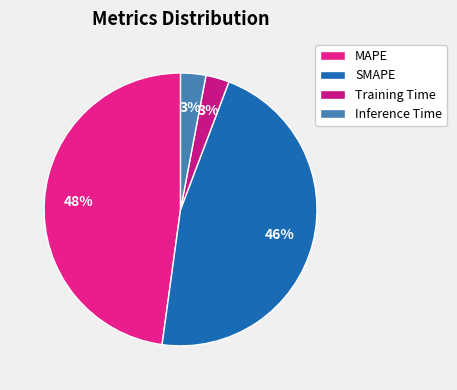

Between MAPE and Training Time, which is larger?

MAPE